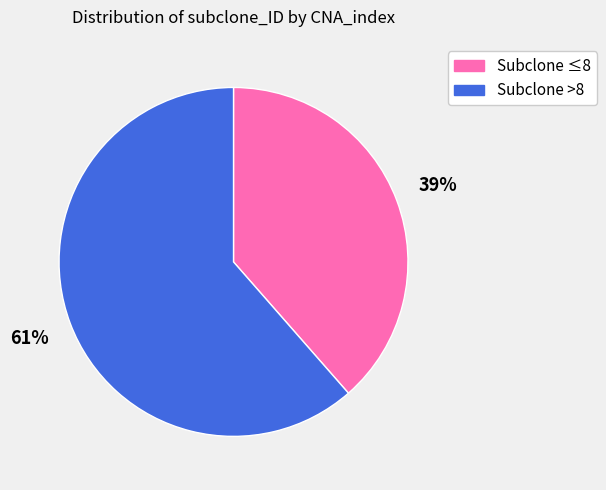

Is there any slice that represents more than half of the pie?

Yes